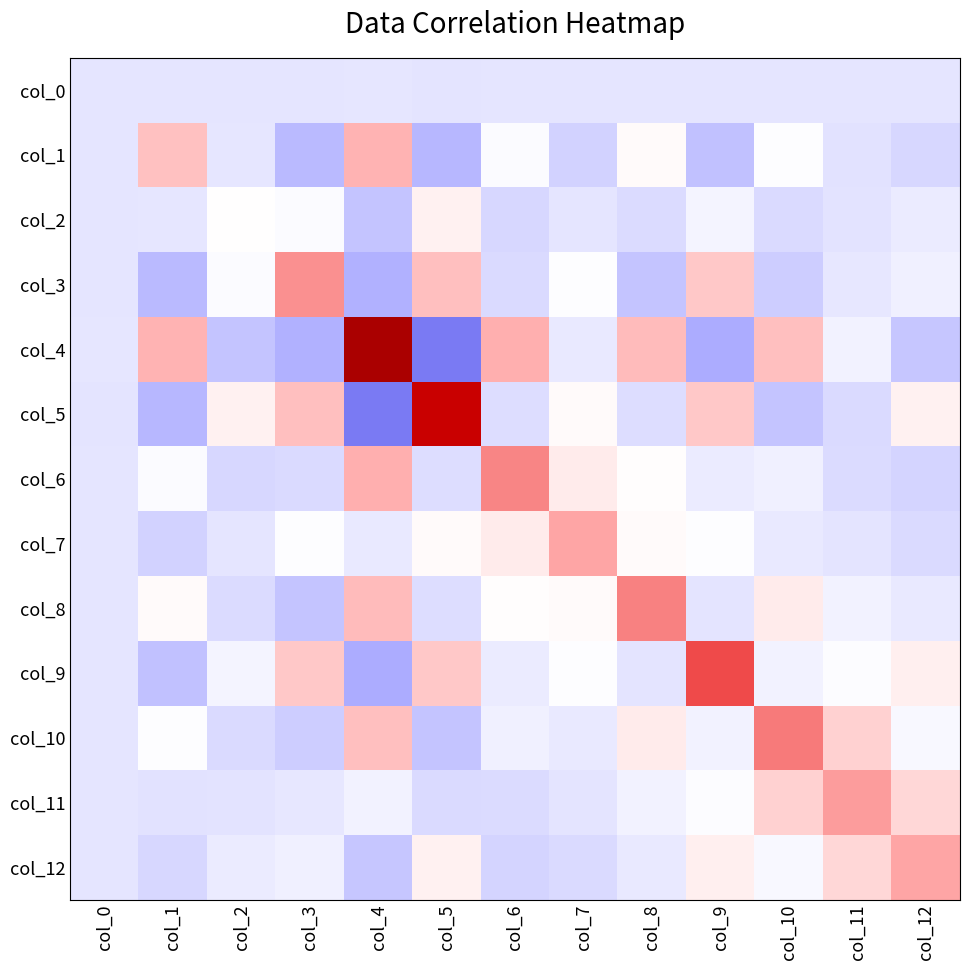

Which label corresponds to the largest value in the chart?

col_4